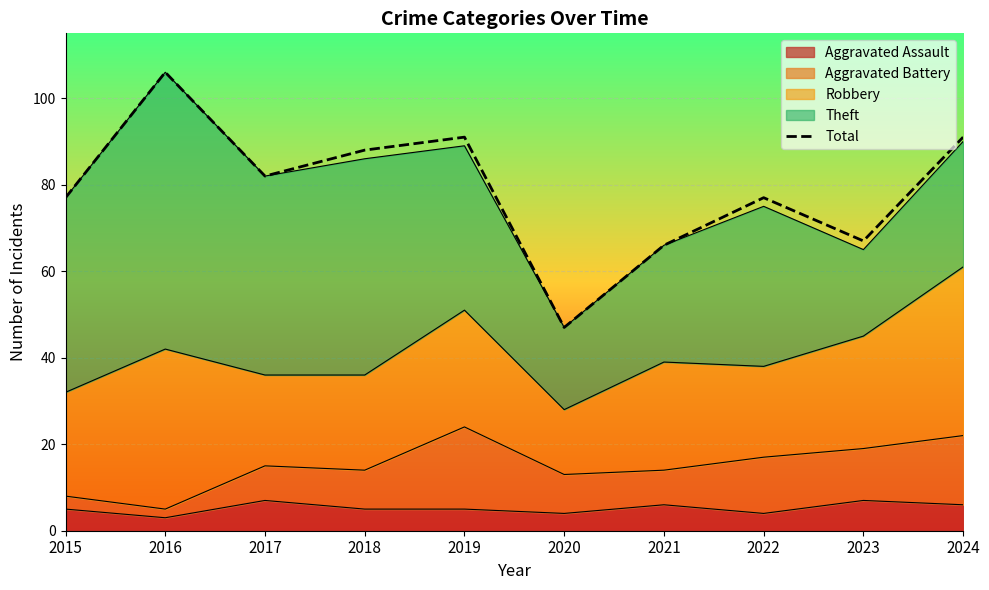

At which category does the data reach its first local peak?

2016